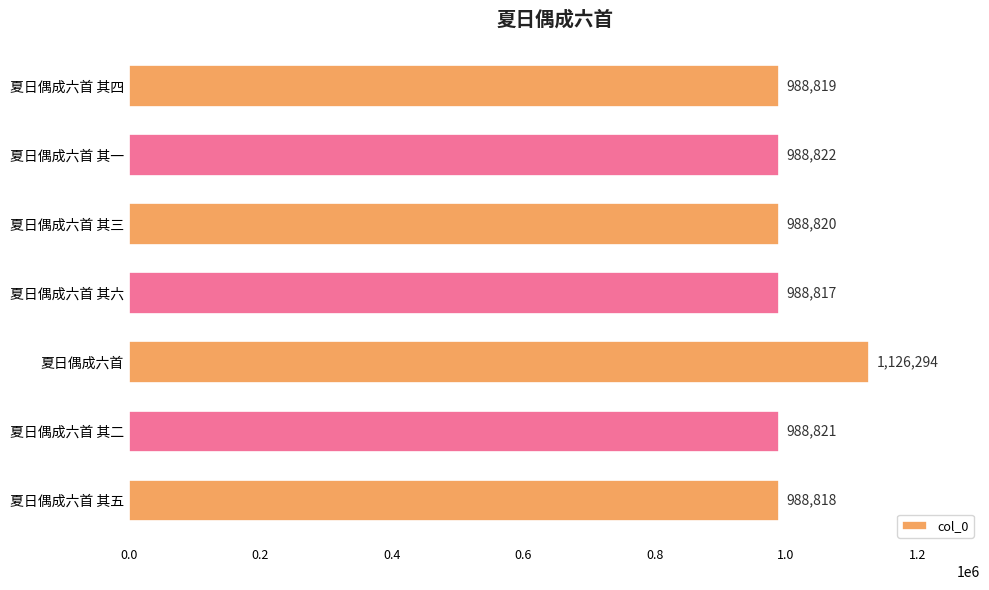

What is the label of the 1st bar from the bottom?

夏日偶成六首 其五